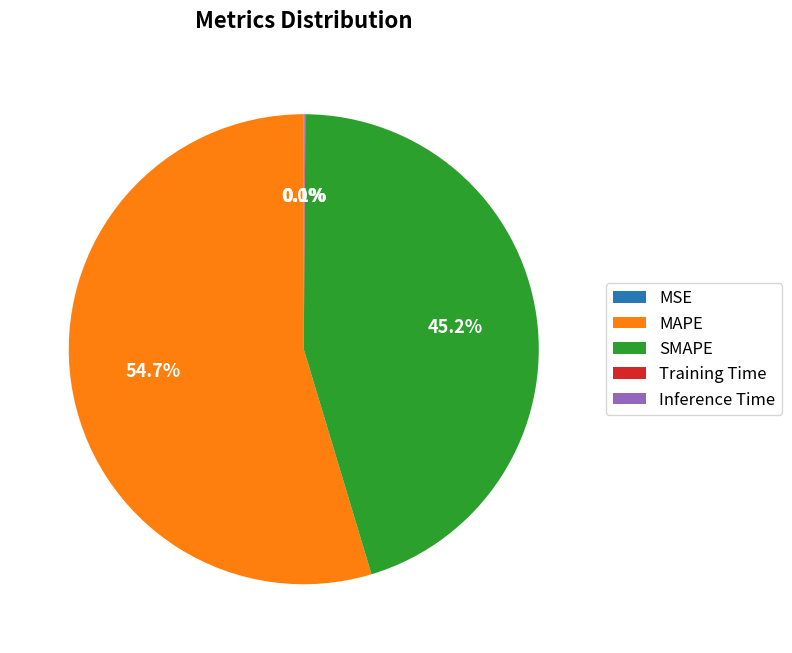

To the nearest percent, what percentage of the pie is MAPE?

55%